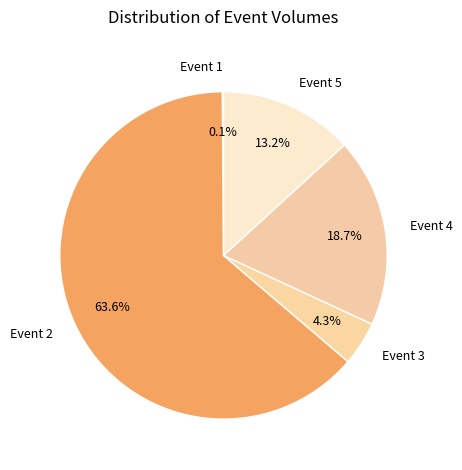

Does any single category account for the majority?

Yes